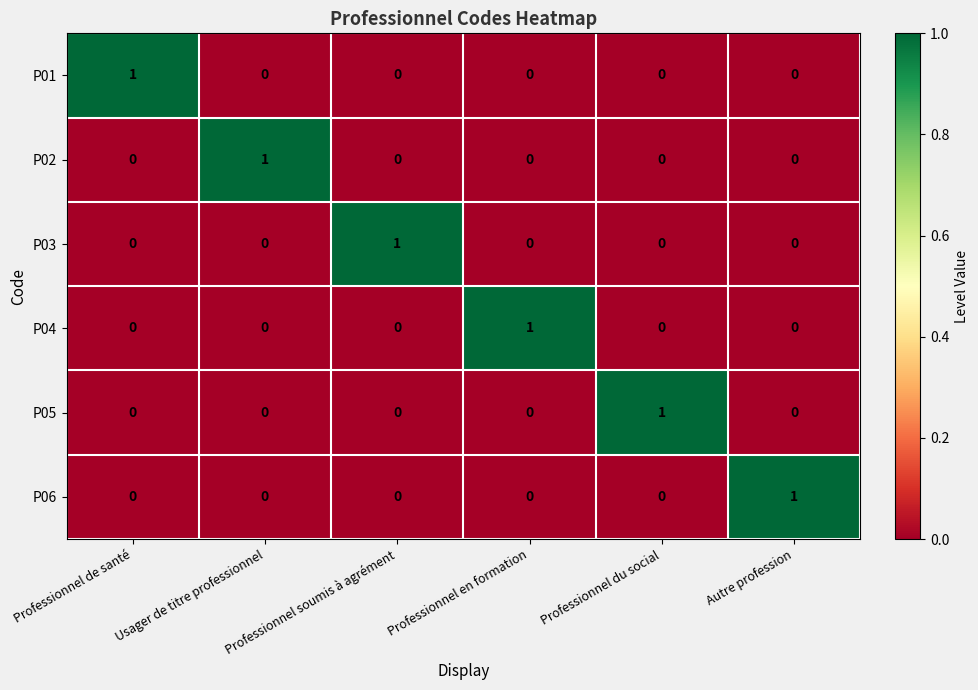

The value of P06 at Professionnel du social is 0. True or false?

True